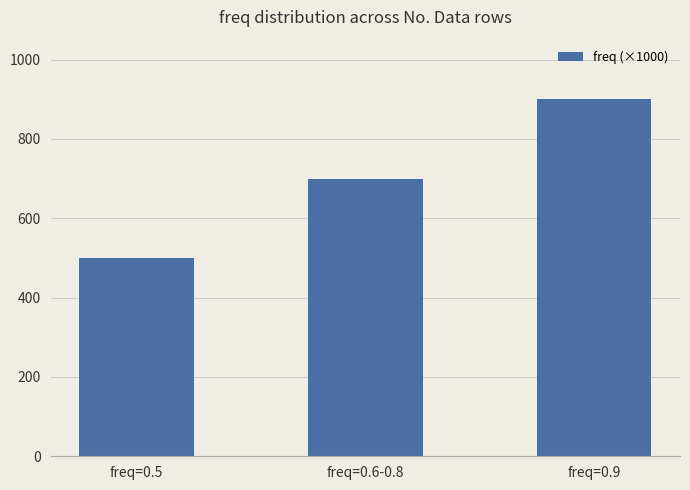

How many values are between 500 and 900?

3